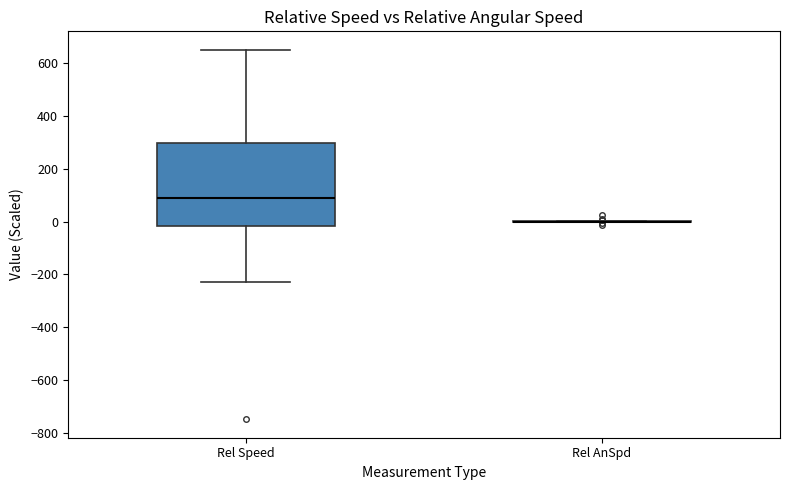

Which box is the tallest, from its lower edge to its upper edge?

Rel Speed